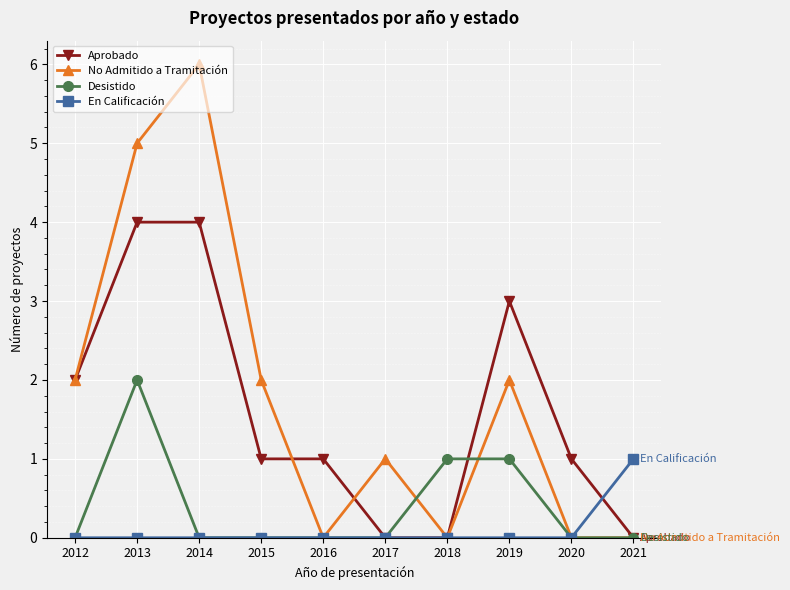

Rank the series by their maximum value, from highest to lowest.

No Admitido a Tramitación, Aprobado, Desistido, En Calificación